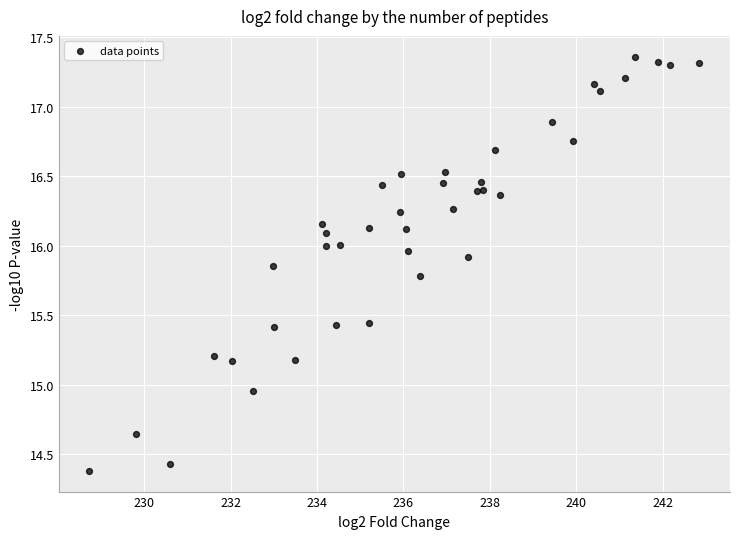

What is the range of X values (max minus min)?

14.1